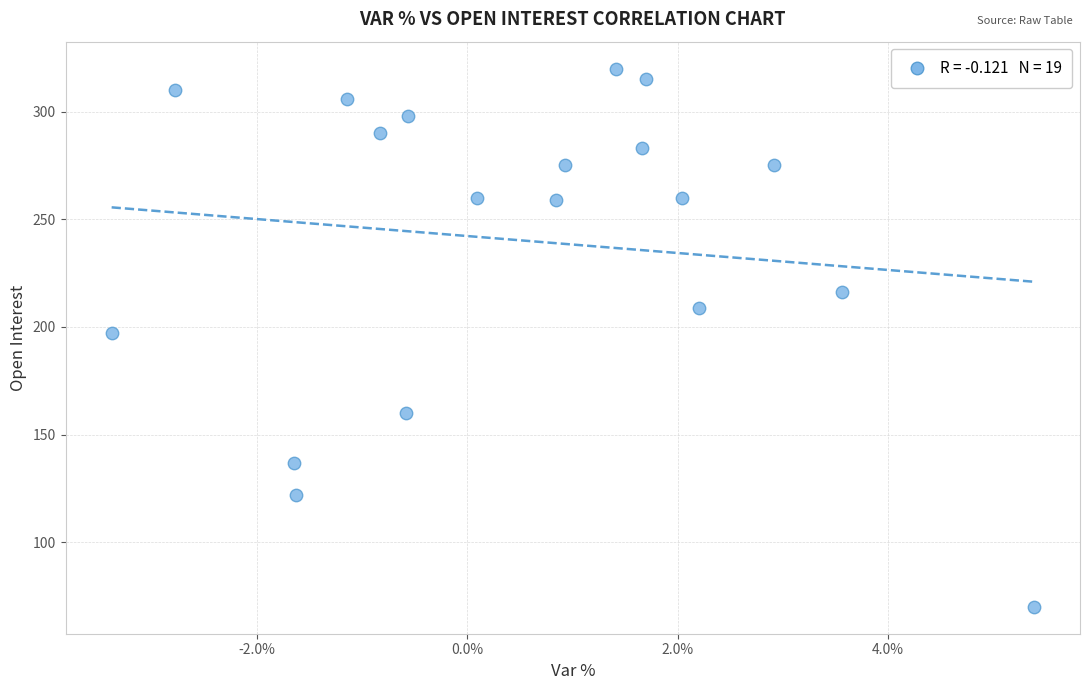

What is the range of Y values (max minus min)?

250